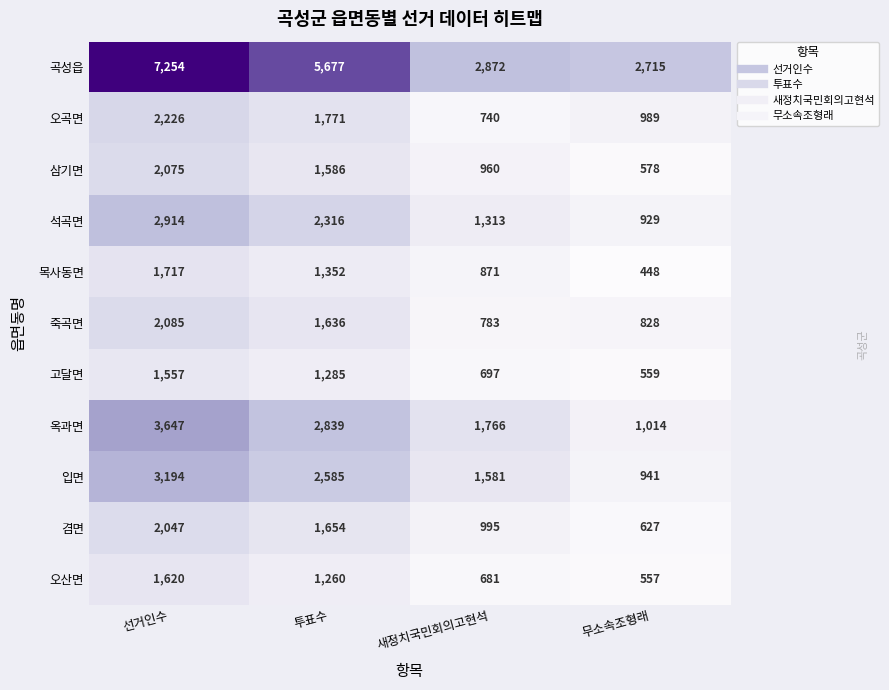

What is the sum of all 겸면 values?

5323